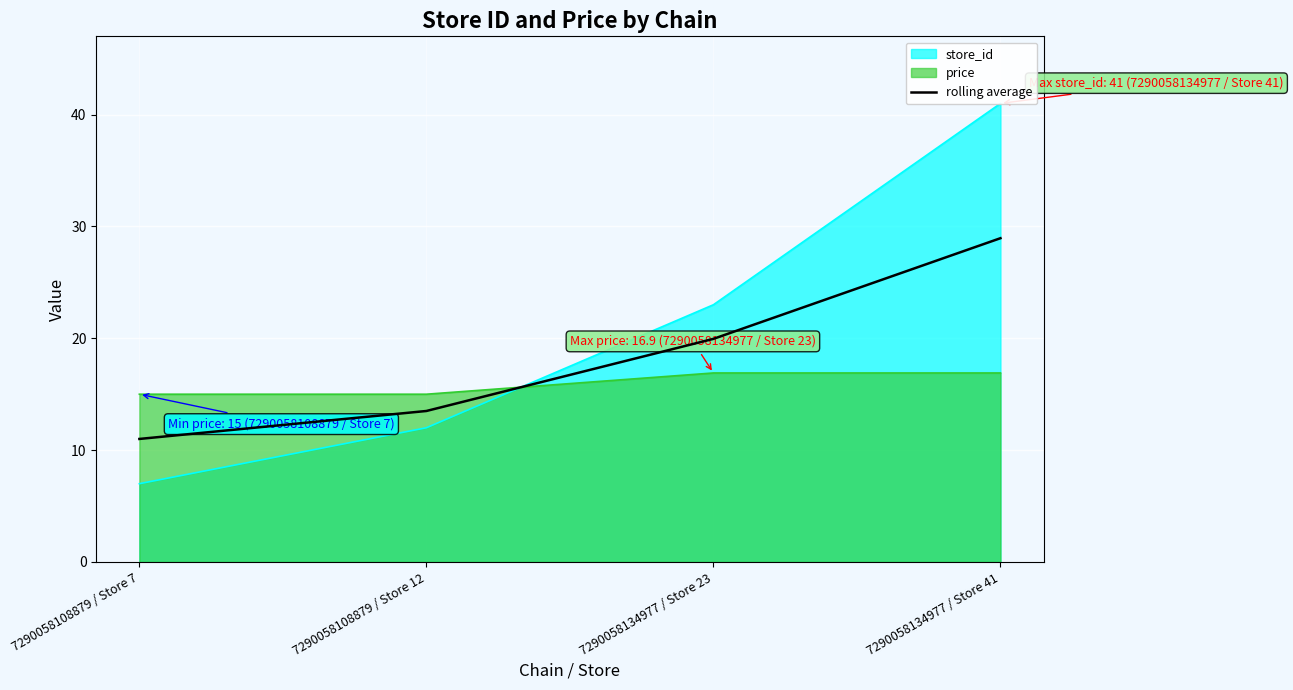

Reading left to right, list all the values displayed in this chart.

7290058108879 / Store 7=11.0	7290058108879 / Store 12=13.5	7290058134977 / Store 23=19.9	7290058134977 / Store 41=28.9